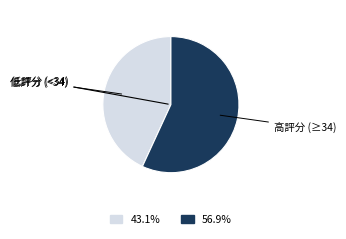

Does any single category account for the majority?

Yes